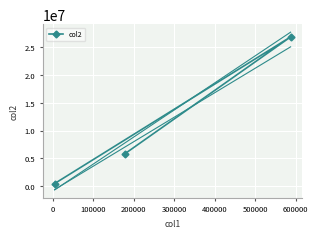

What is the highest value of the col2 series?

26813057